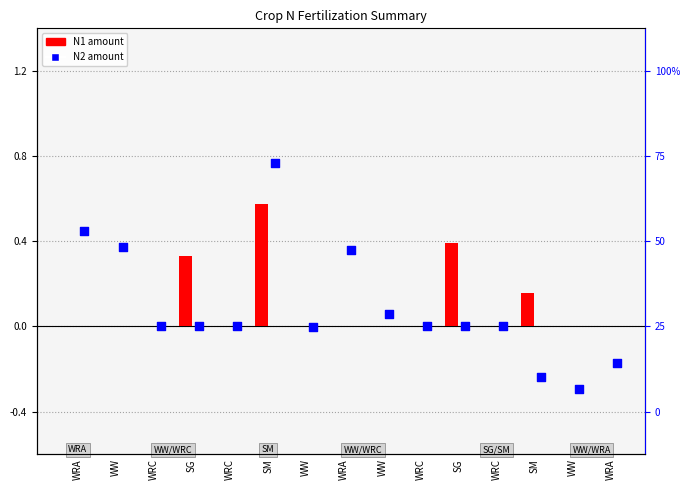

Which series contains the highest Y value?

N2 (scaled)